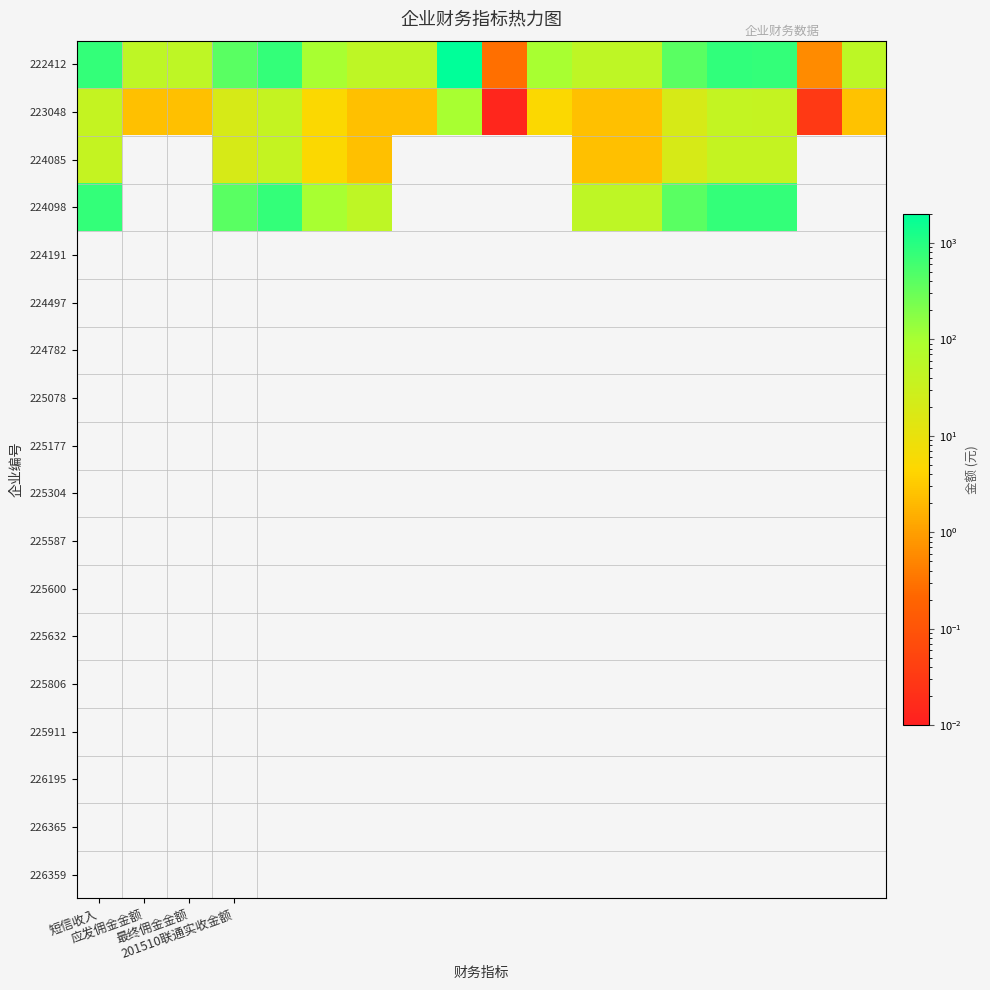

Reading left to right, list all the values displayed in this chart.

222412: 800.0	50.0	50.0	400.0	800.0	100.0	50.0	50.0	2000.0	0.3	100.0	50.0	50.0	400.0	836.3	800.0	0.6	52.9
223048: 40.0	2.5	2.5	20.0	40.0	5.0	2.5	2.5	100.0	0.0	5.0	2.5	2.5	20.0	41.8	40.0	0.0	2.6
224085: 40.0	0.0	0.0	20.0	40.0	5.0	2.5	0.0	0.0	0.0	0.0	2.5	2.5	20.0	40.0	40.0	0.0	0.0
224098: 800.0	0.0	0.0	400.0	800.0	100.0	50.0	0.0	0.0	0.0	0.0	50.0	50.0	400.0	800.0	800.0	0.0	0.0